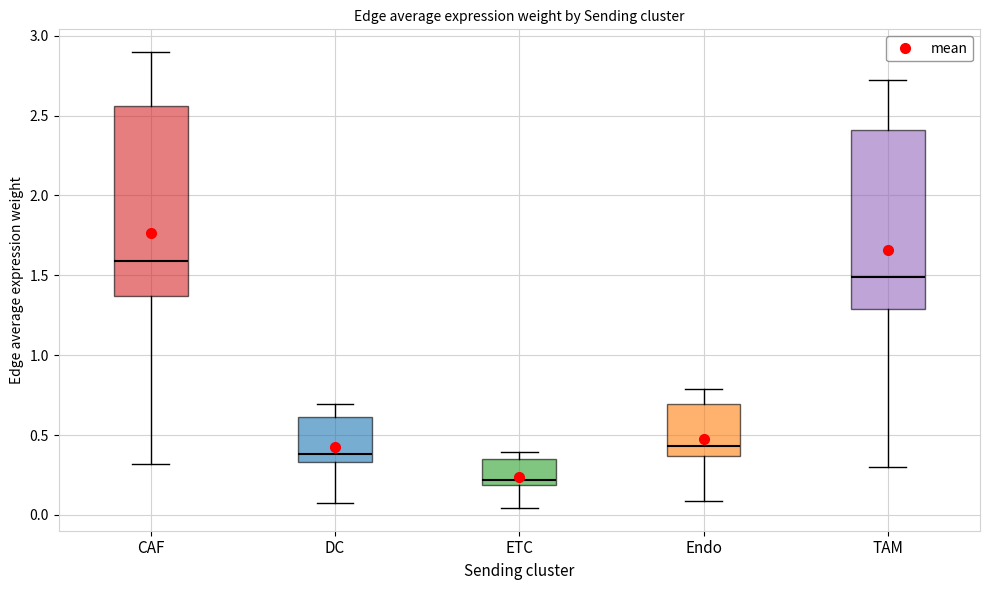

Reading left to right, transcribe this box plot: for each box, give where its median line is, the range the box spans, and where its two whiskers end, as read against the y-axis. The values are not printed on the chart, so give them approximately, as read against the axis.

CAF: median 1.60, box 1.35 to 2.55, whiskers 0.30 to 2.90
DC: median 0.40, box 0.35 to 0.60, whiskers 0.10 to 0.70
ETC: median 0.20 (just above the box's lower edge), box 0.20 to 0.35, whiskers 0.05 to 0.40
Endo: median 0.45, box 0.35 to 0.70, whiskers 0.10 to 0.80
TAM: median 1.50, box 1.30 to 2.40, whiskers 0.30 to 2.70